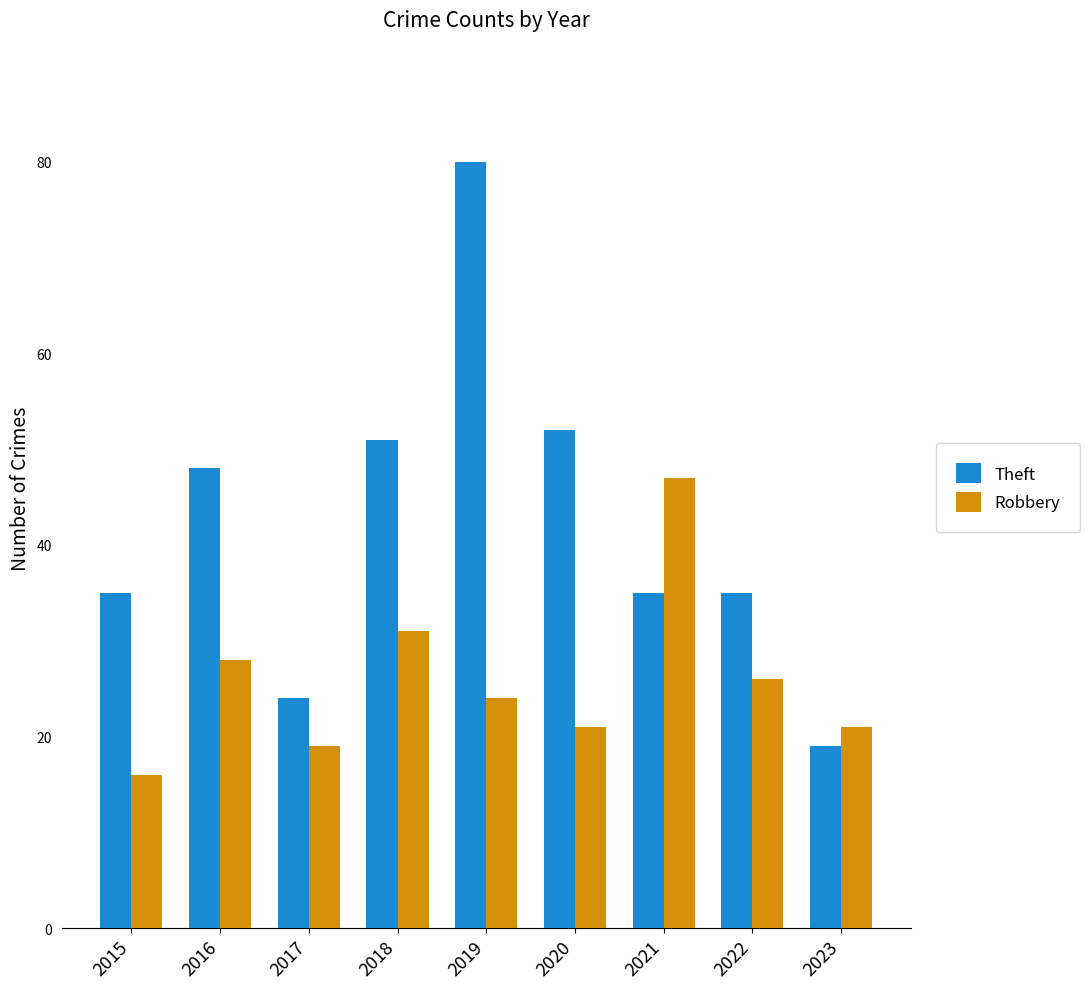

What is the average value of the Robbery series?

26